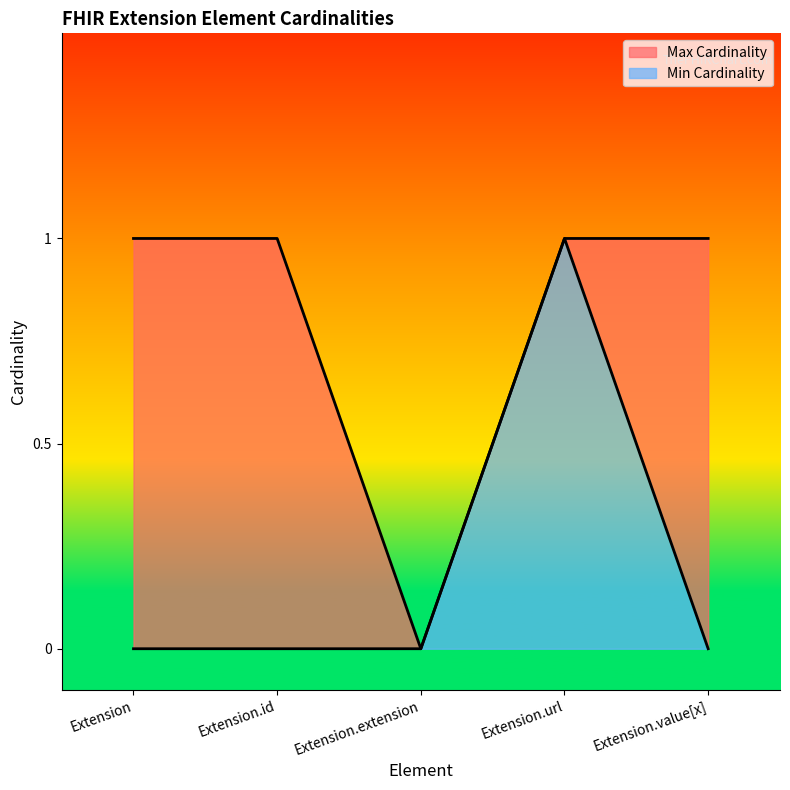

What is the sum of the Max Cardinality values at Extension.id and Extension.value[x]?

2